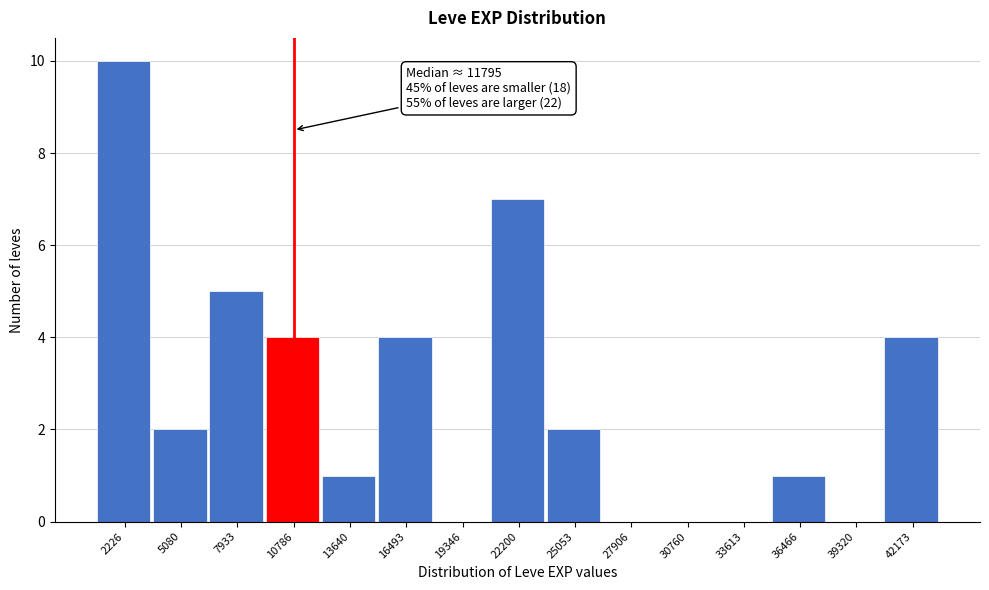

Over which range of the x-axis is the bar tallest?

1000 to 3500